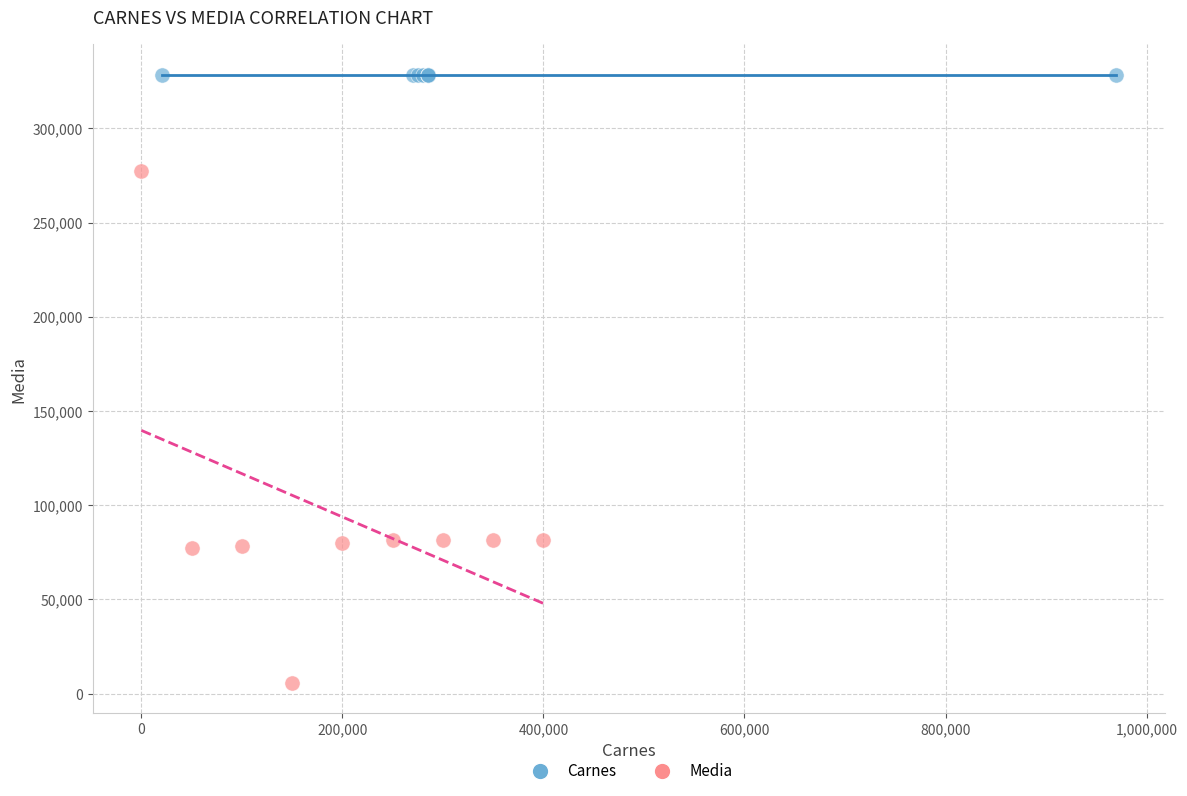

What are all the series names shown in the legend?

Carnes, Media